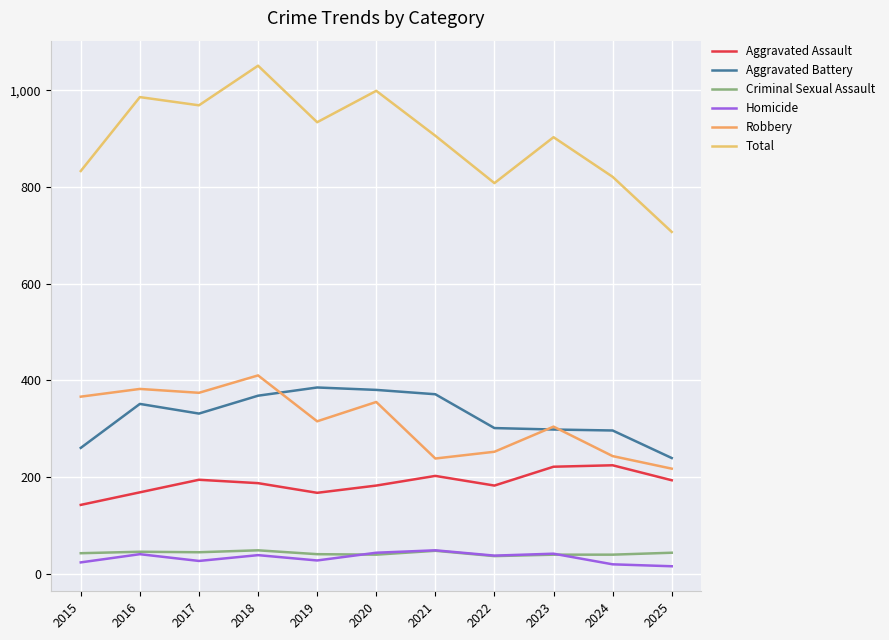

Is the value of Aggravated Battery at 2025 greater than the value of Total at 2017?

No